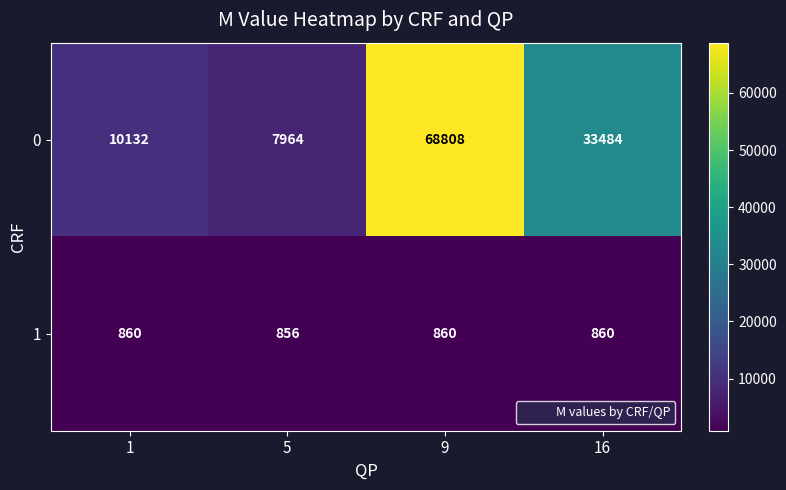

List the series in order of their peak value, highest first.

0, 1